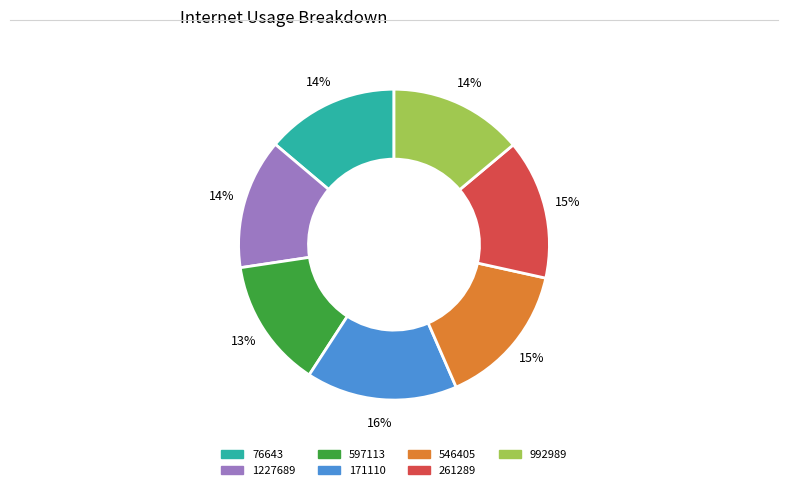

To the nearest percent, what is the average slice percentage?

14%